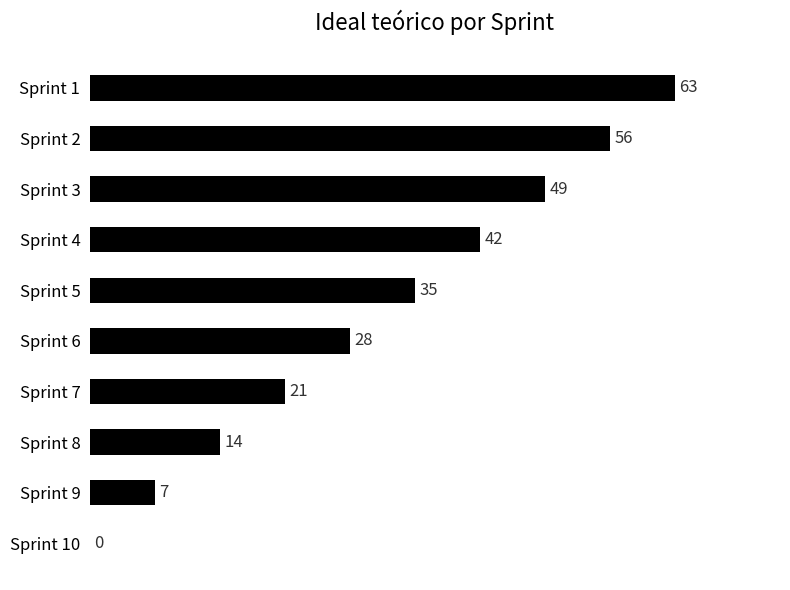

The value at Sprint 9 is 7. True or false?

True